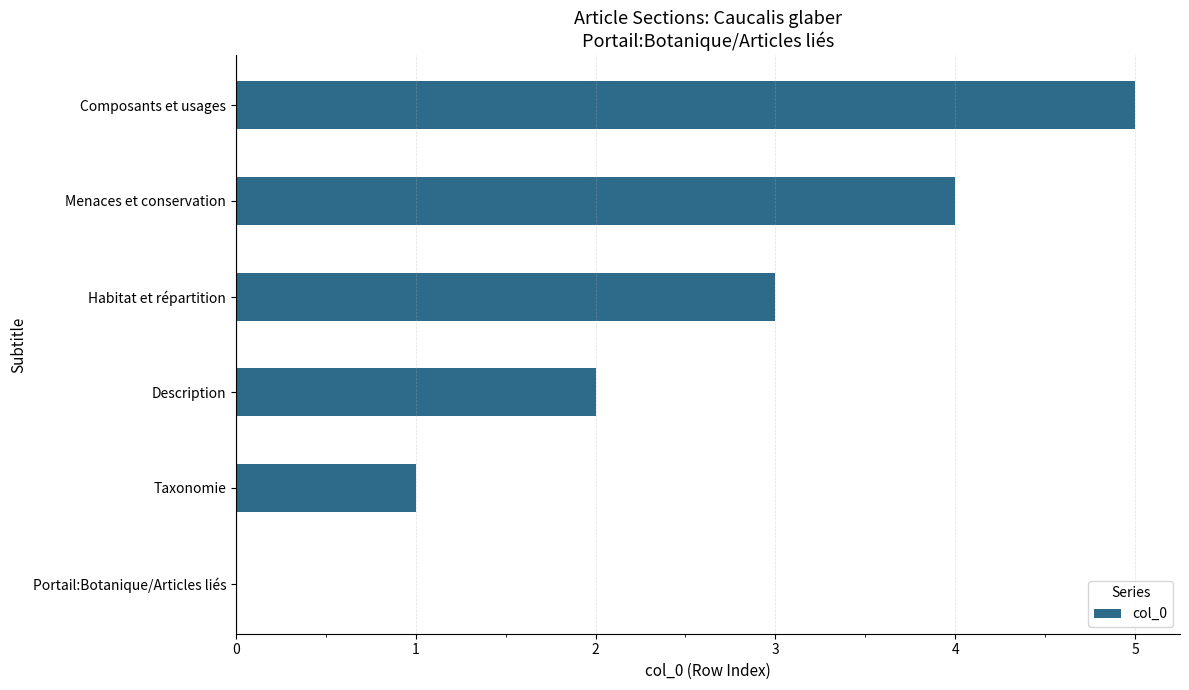

How many distinct data groups are displayed?

1